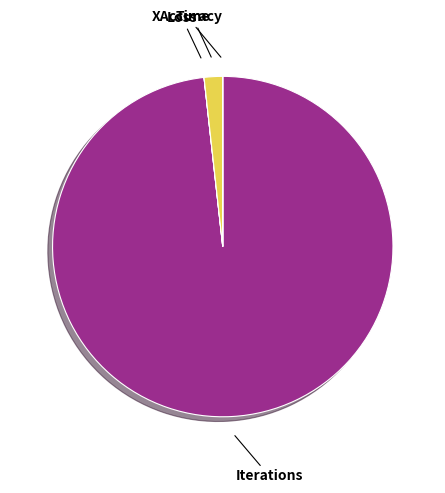

Does any single category account for the majority?

Yes